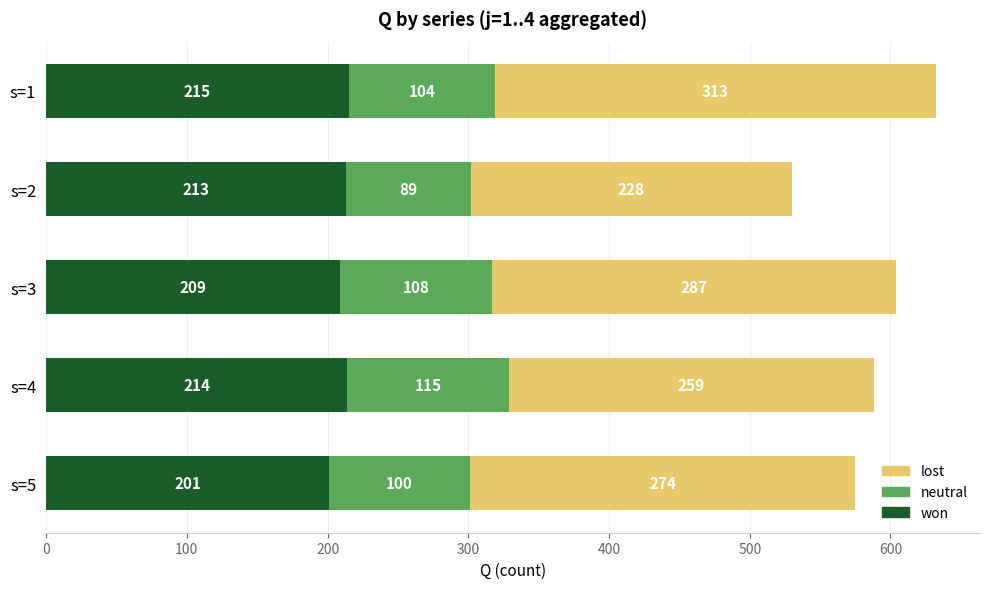

List the labels in order of won value, smallest first.

s=5, s=3, s=2, s=4, s=1